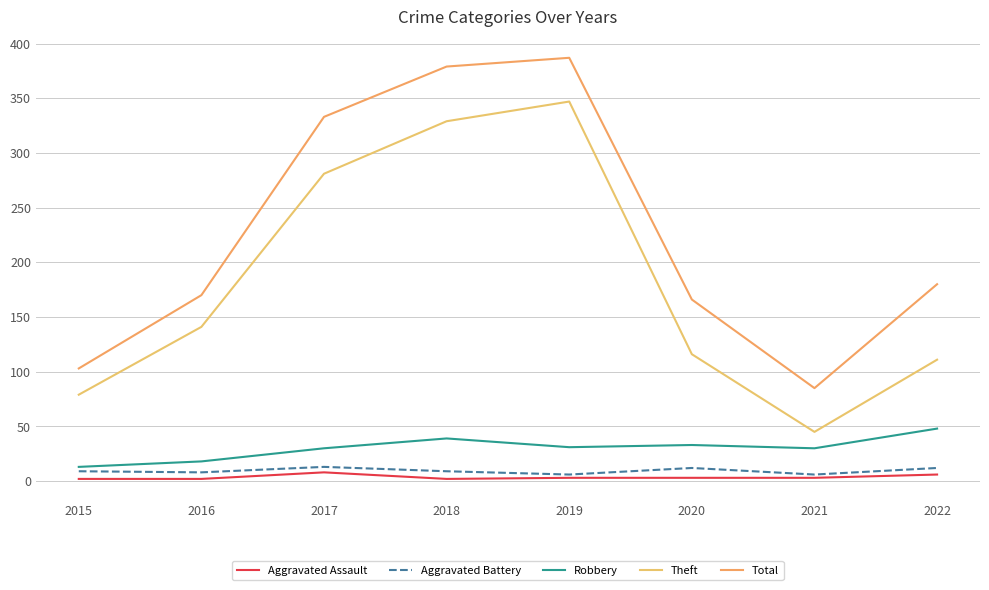

Does the chart have visible grid lines?

Yes